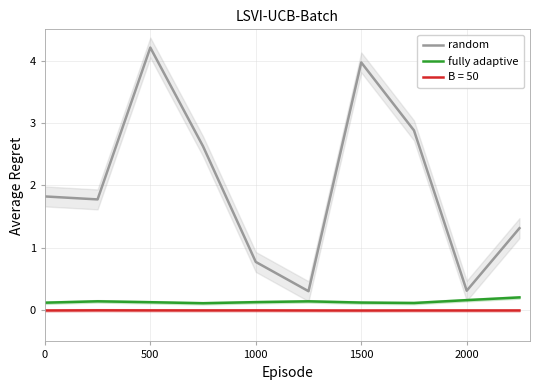

How many lines are shown in the chart?

2